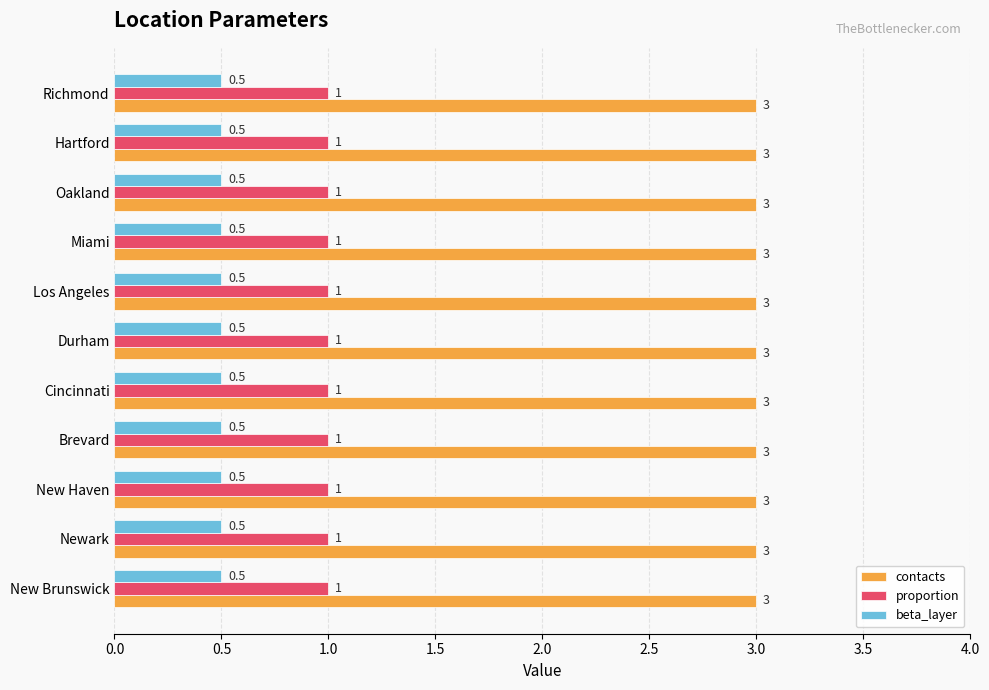

What value does the contacts series have at Hartford?

3.0